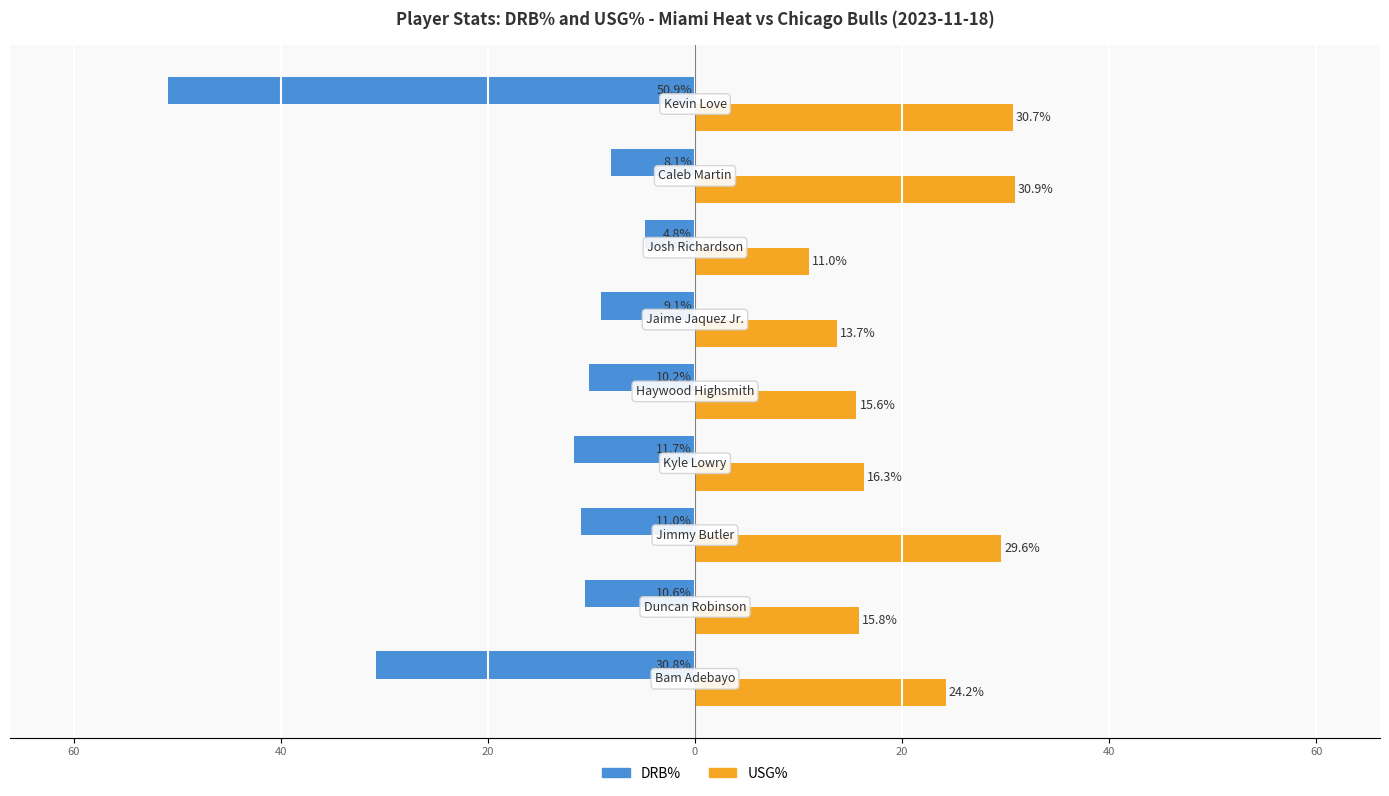

Which series has the largest range (max minus min)?

DRB%